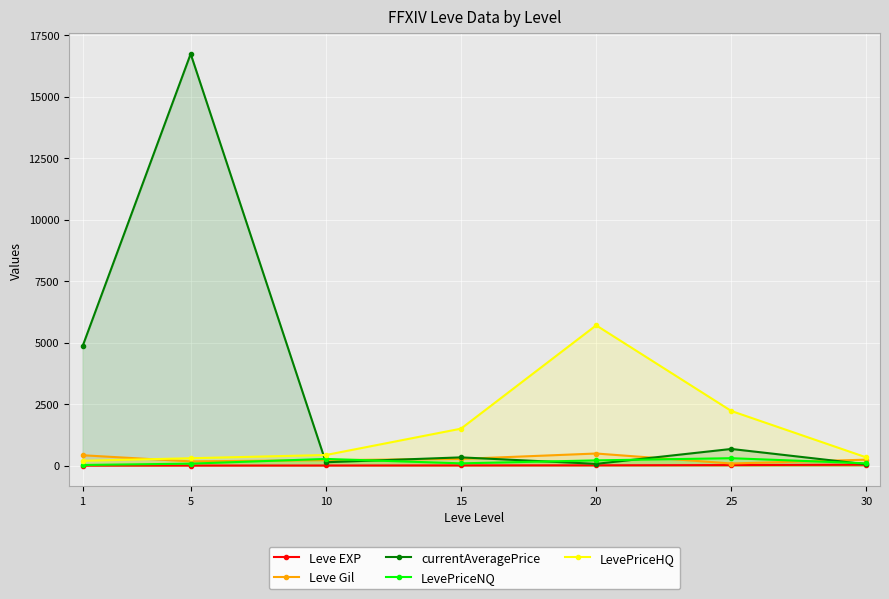

What is the spread (max minus min) of values at 20?

5689